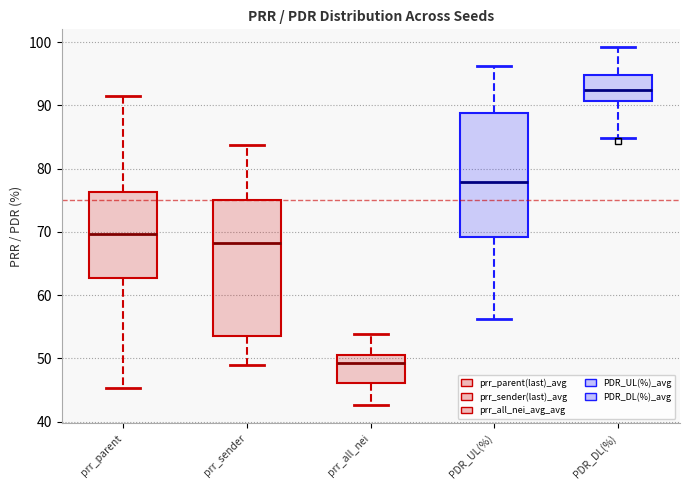

Which box is the tallest, from its lower edge to its upper edge?

prr_sender